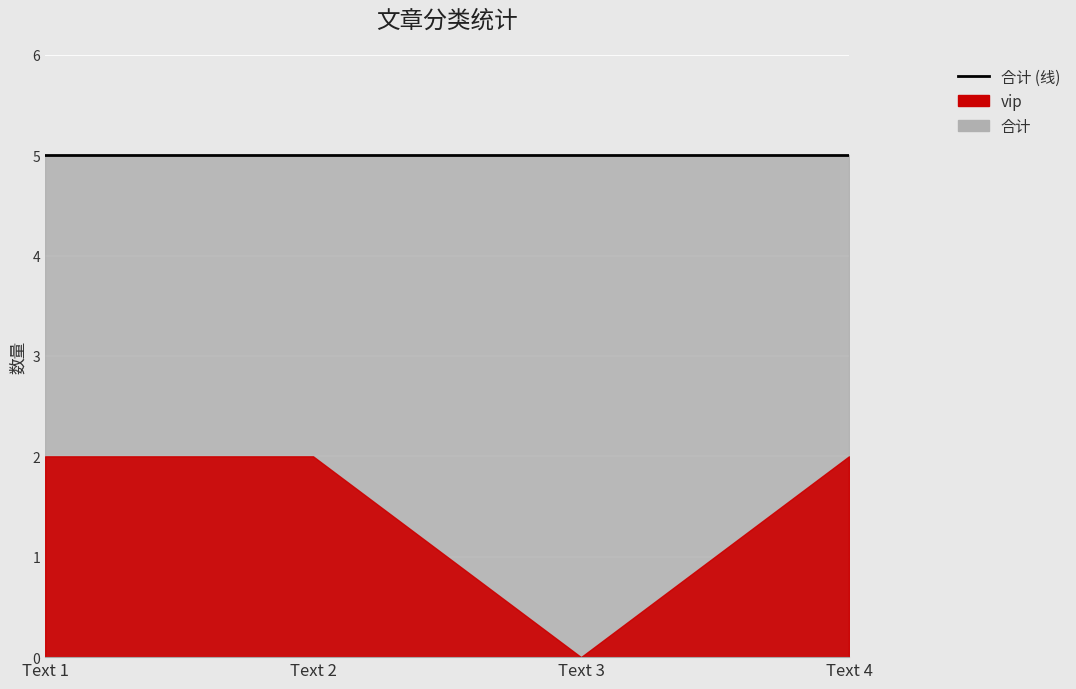

What is the total value across all series at Text 1?

7